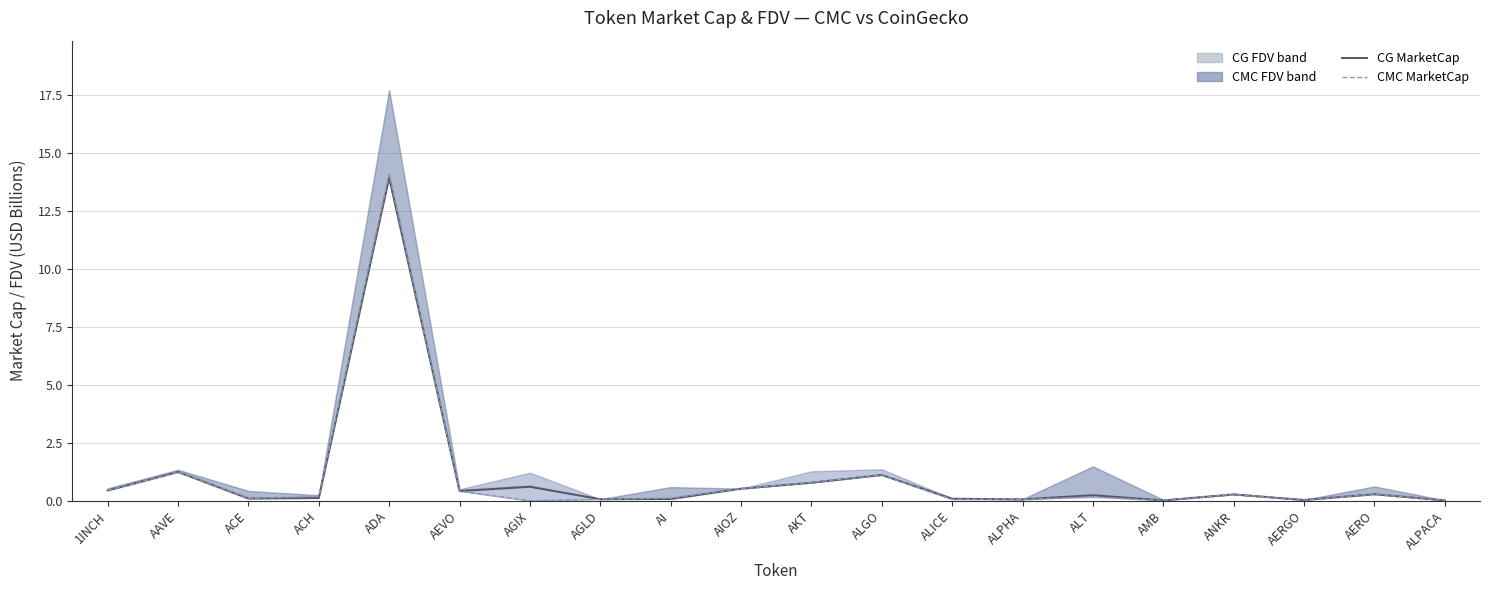

Is it true that CMC MarketCap equals 0.0 at AERGO?

True